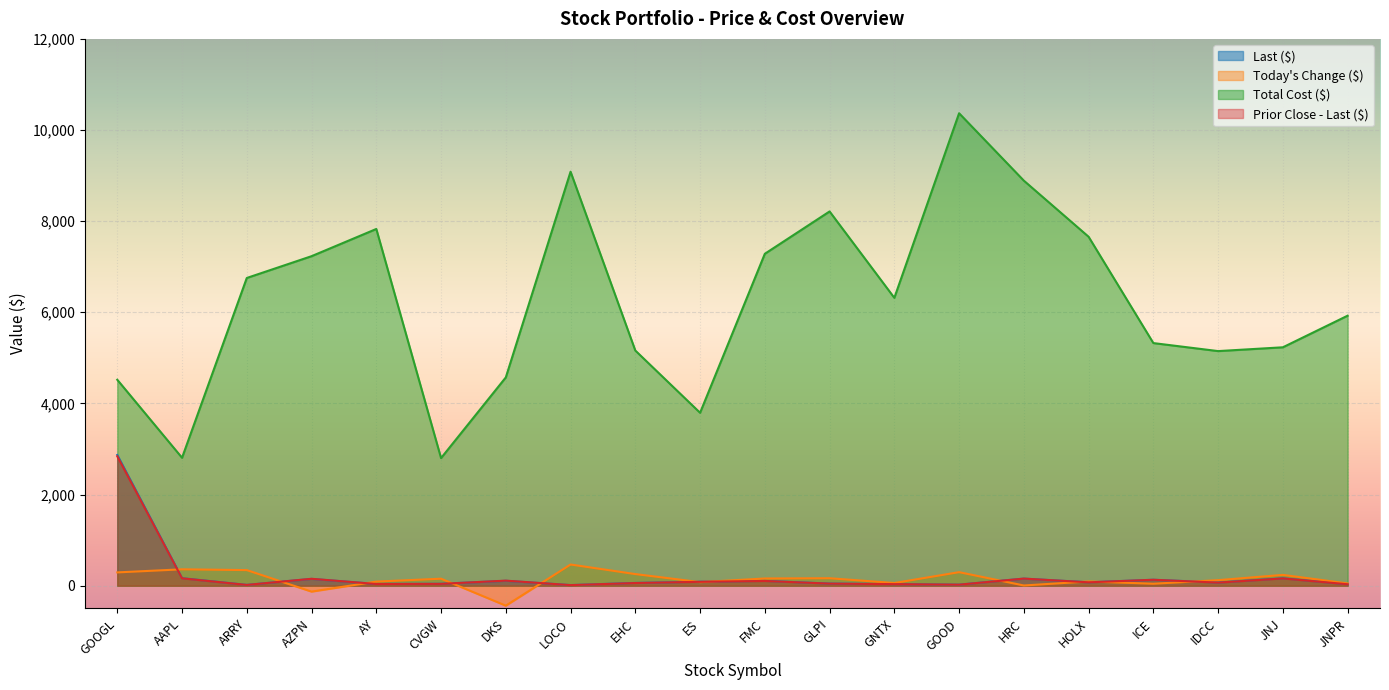

What is the difference between the maximum and second lowest values in the Last ($) series?

2851.4